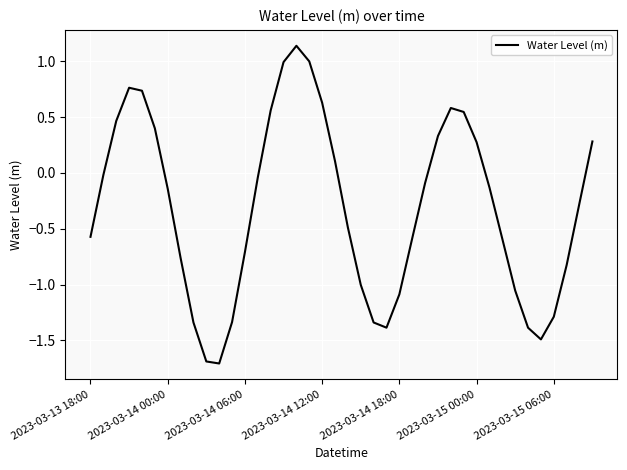

What is the difference between the maximum and minimum values?

2.8